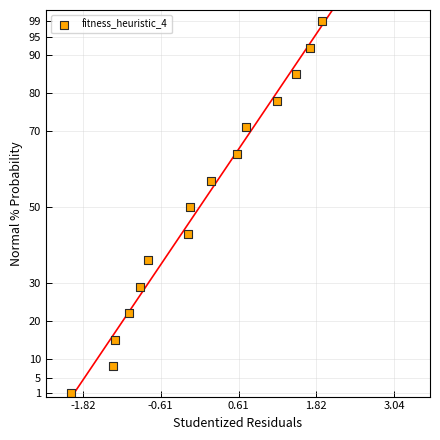

What is the range of Y values (max minus min)?

98